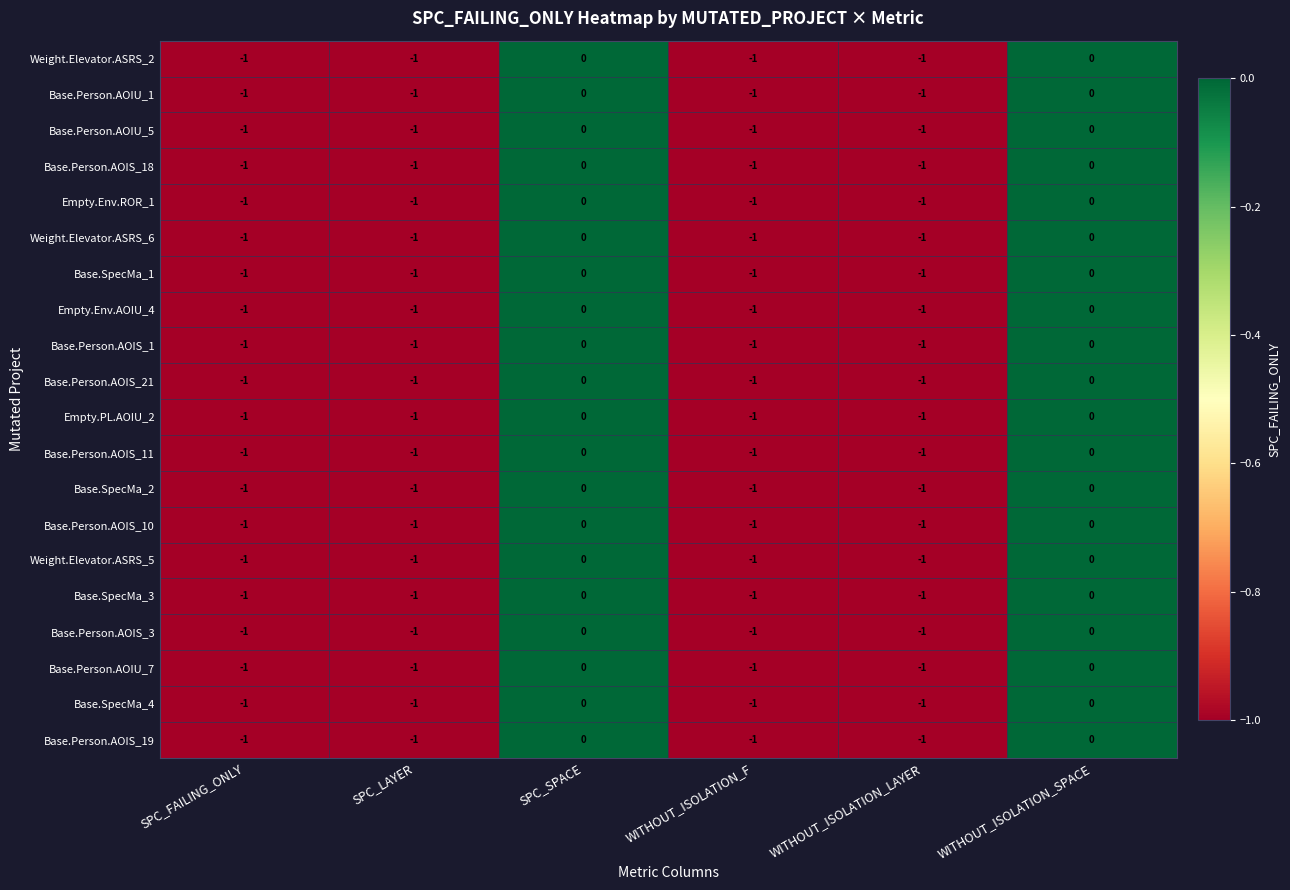

How many data points does each series have?

6